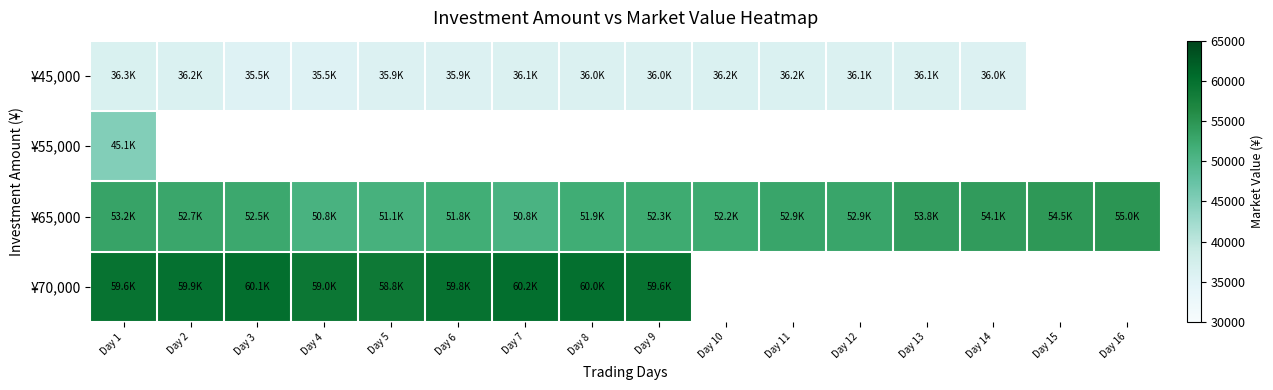

What is the difference between the ¥45,000 values at Day 13 and Day 1?

206.6